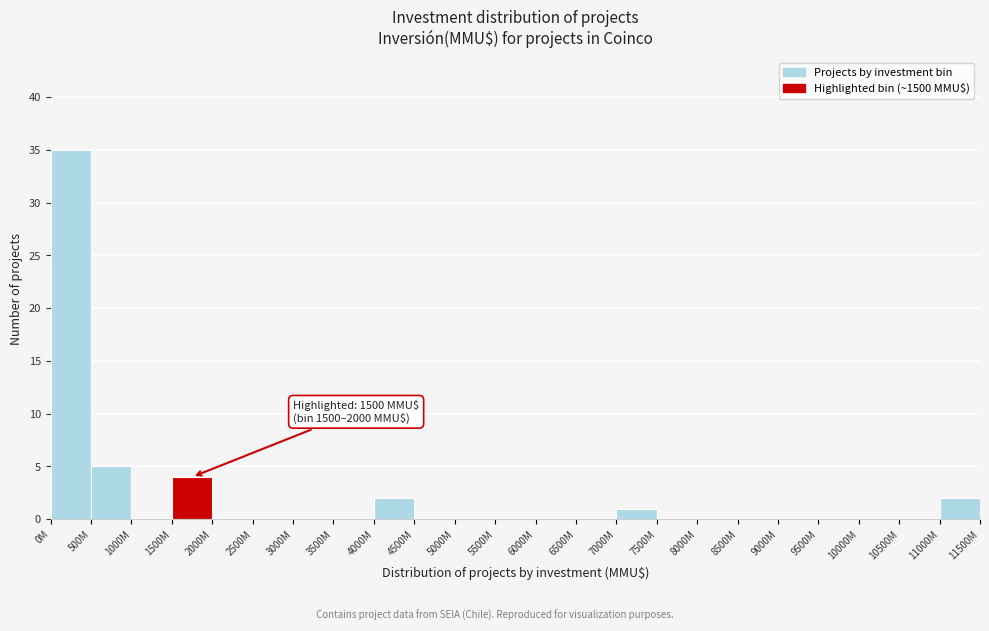

Reading right to left, list all the values displayed in this chart.

11000M=2	10500M=0	10000M=0	9500M=0	9000M=0	8500M=0	8000M=0	7500M=0	7000M=1	6500M=0	6000M=0	5500M=0	5000M=0	4500M=0	4000M=2	3500M=0	3000M=0	2500M=0	2000M=0	1500M=4	1000M=0	500M=5	0M=35